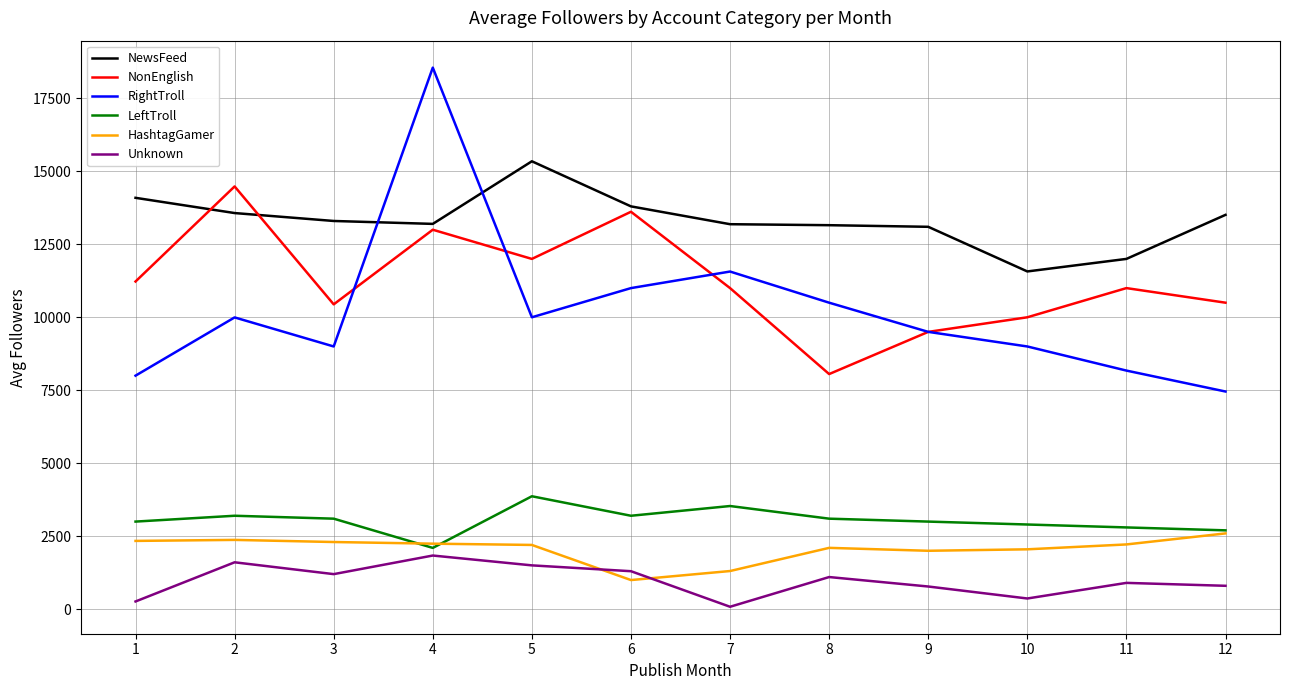

Which series has the largest range (max minus min)?

RightTroll